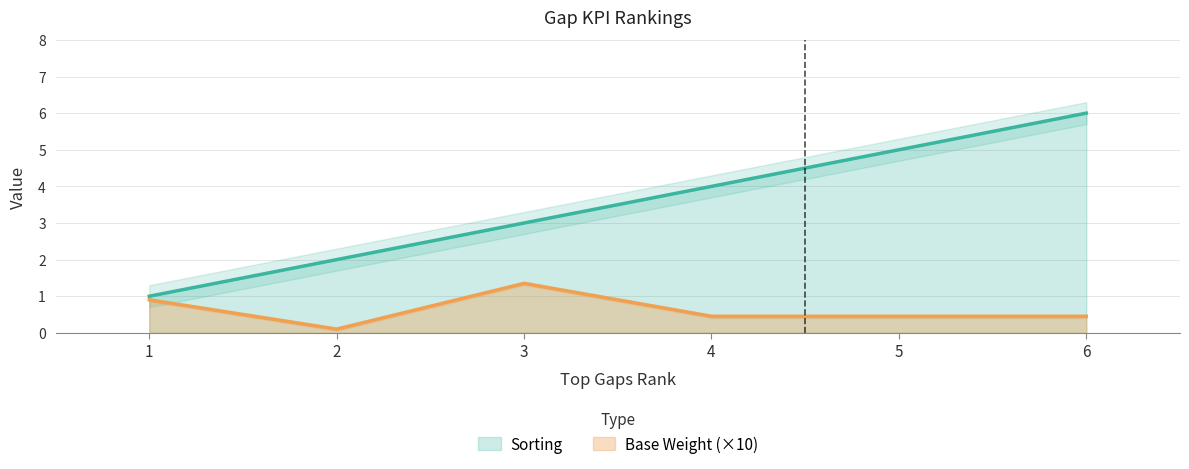

True or false: Sorting and Base Weight cross at least once.

False